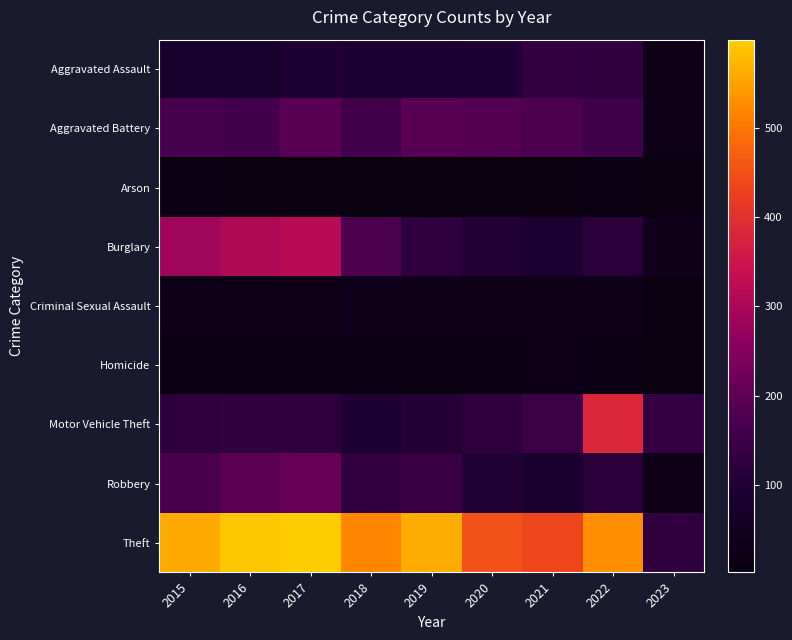

What is the total value across all series at 2020?

1104